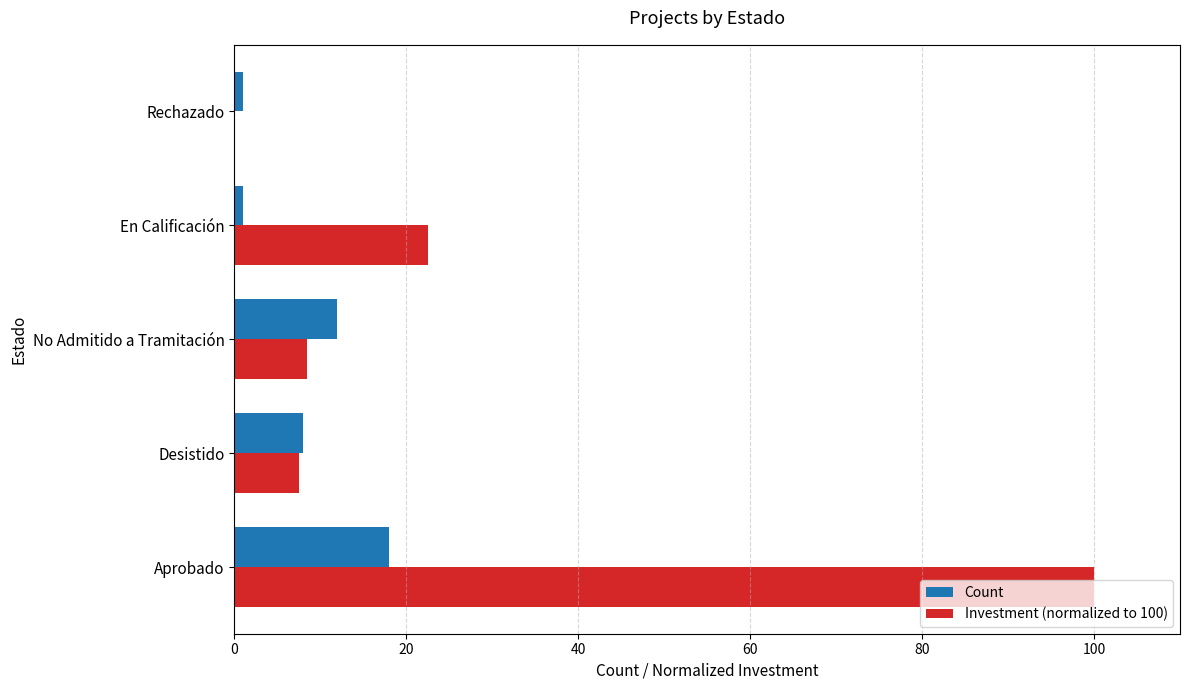

The Investment (normalized to 100) series shows 2.8 at No Admitido a Tramitación. True or false?

False